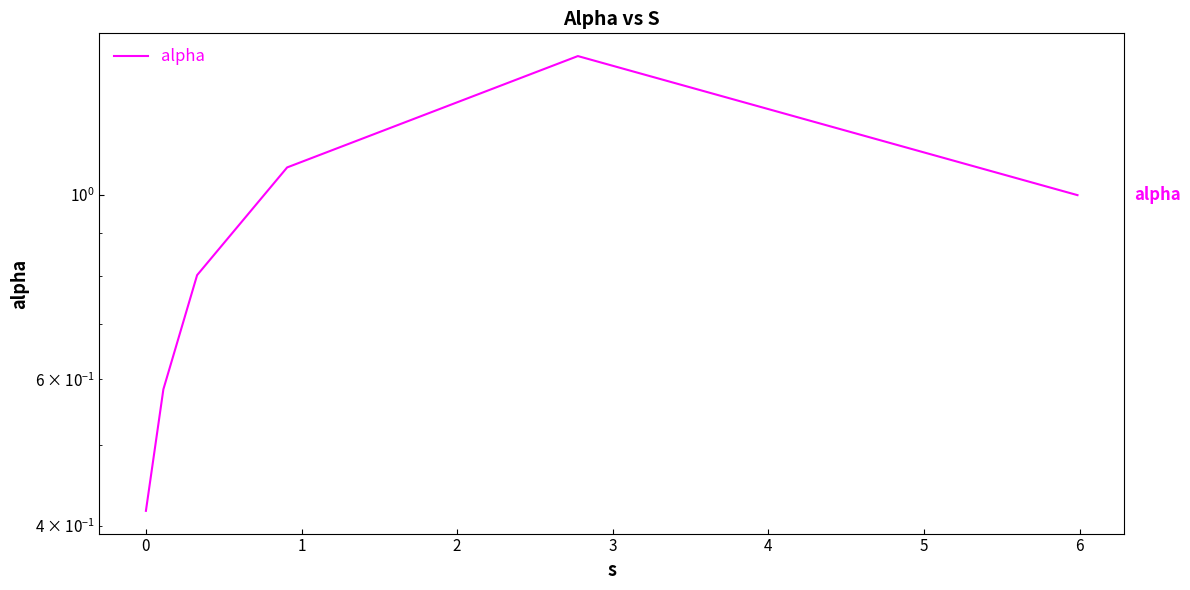

Which has a higher value, −1 or 2?

2